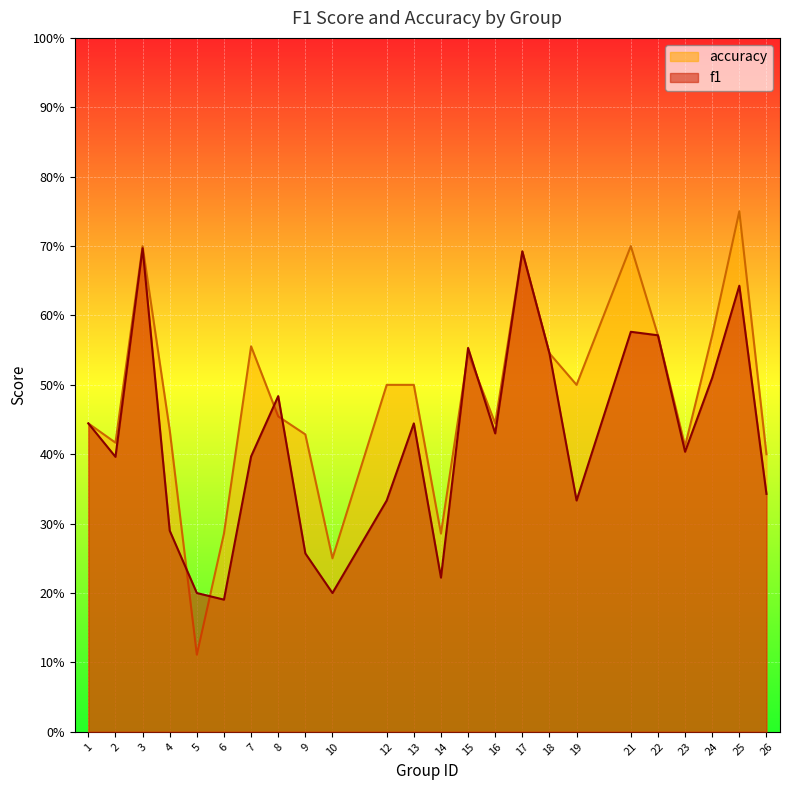

At which category does accuracy reach its first local valley?

2